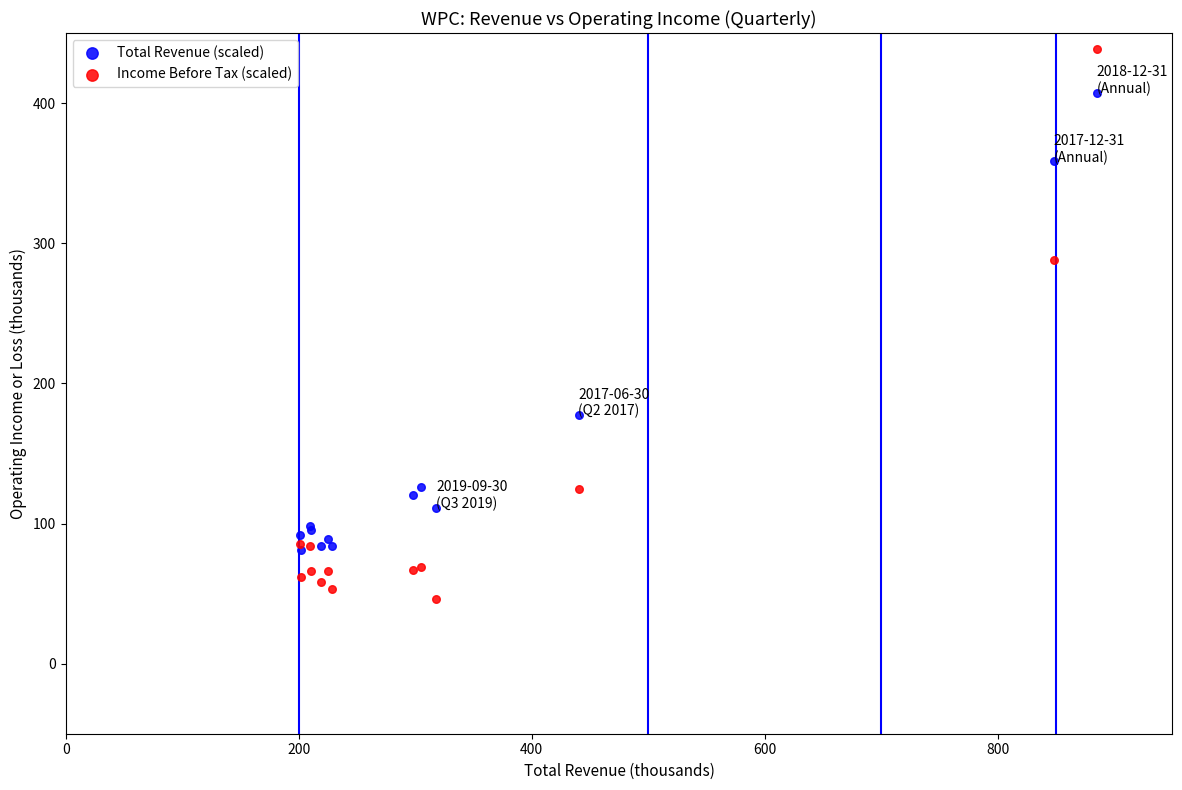

In the Income Before Tax (scaled) series, what Y value is closest to 242?

287.8